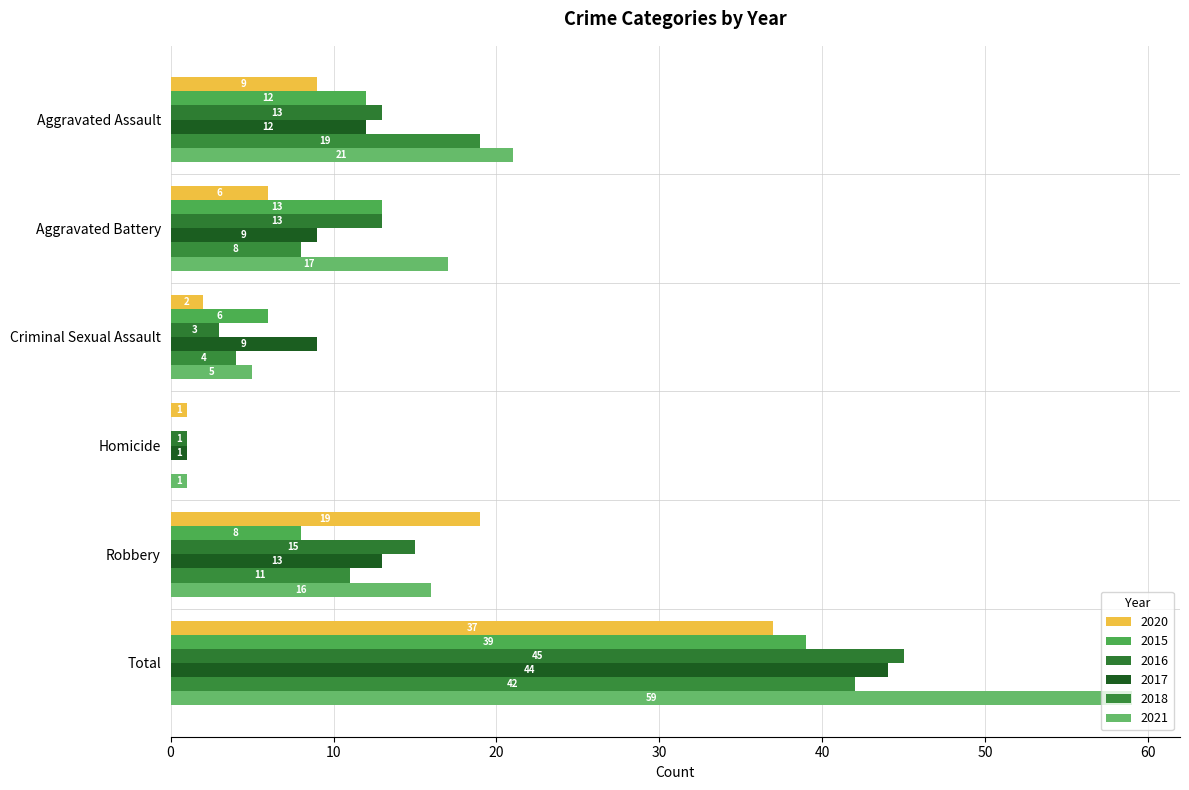

What is the spread (max minus min) of values at Aggravated Assault?

12